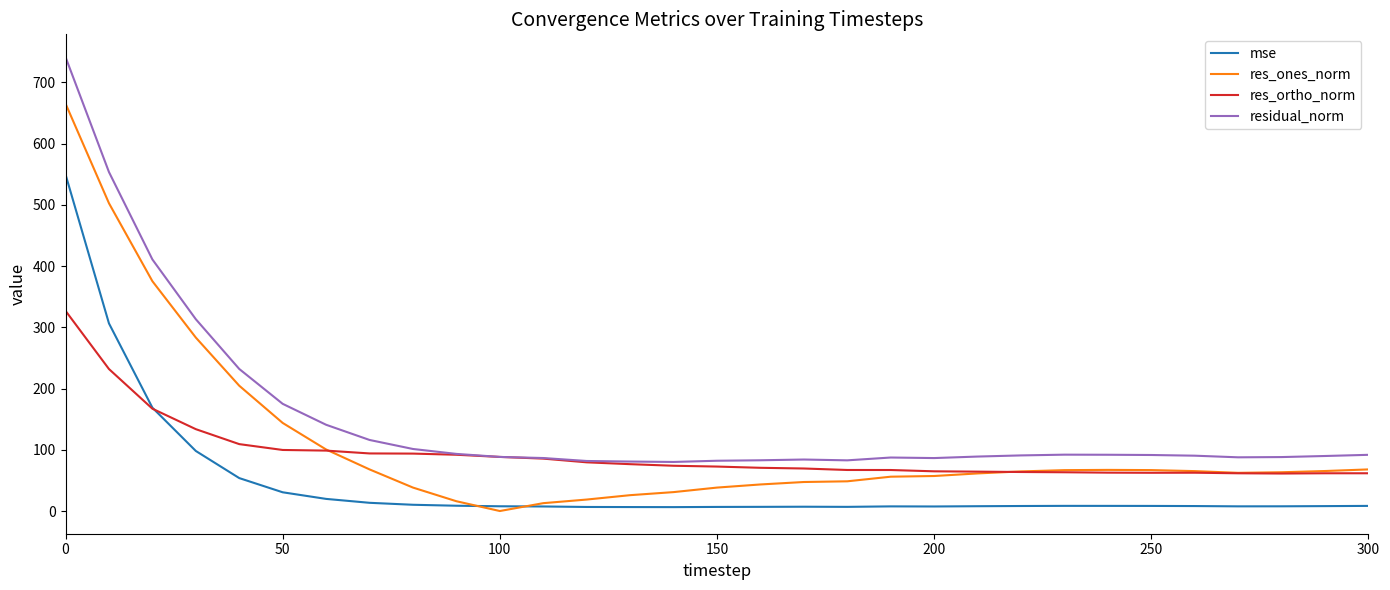

What is the highest value of the residual_norm series?

741.4